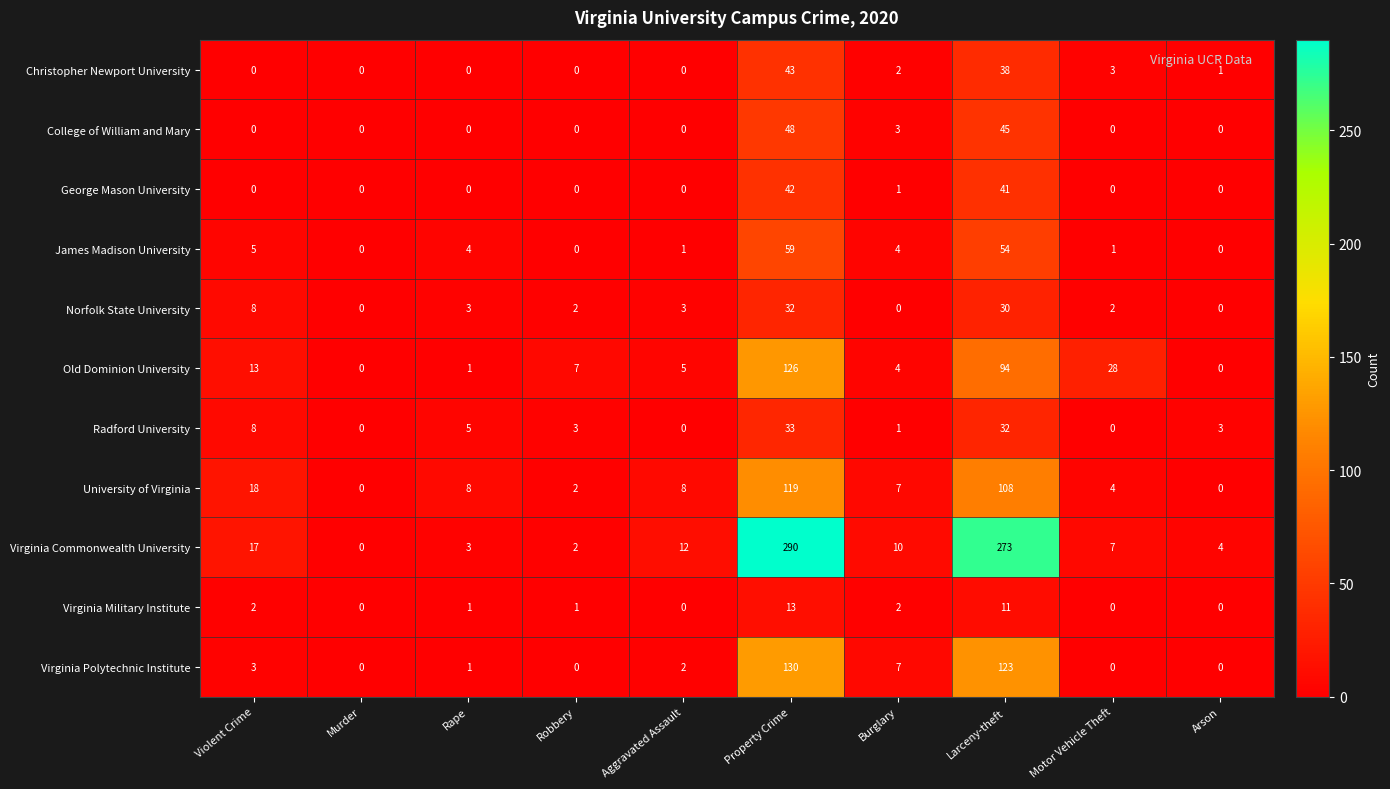

Where is University of Virginia nearest to the value 59?

Violent Crime